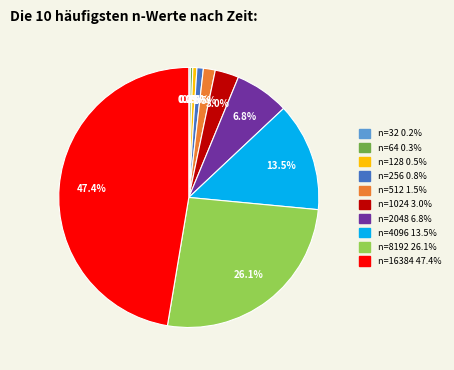

Is there any slice that represents more than half of the pie?

No